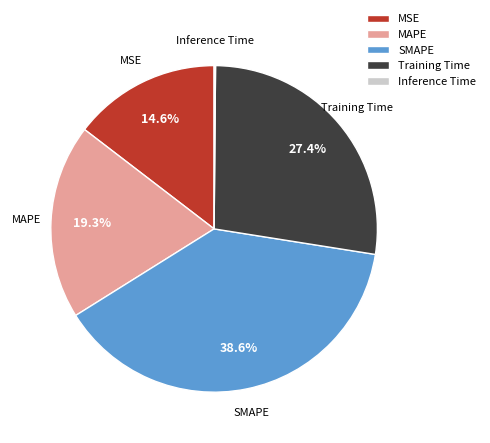

Do MSE and SMAPE together represent more than half of the pie?

Yes